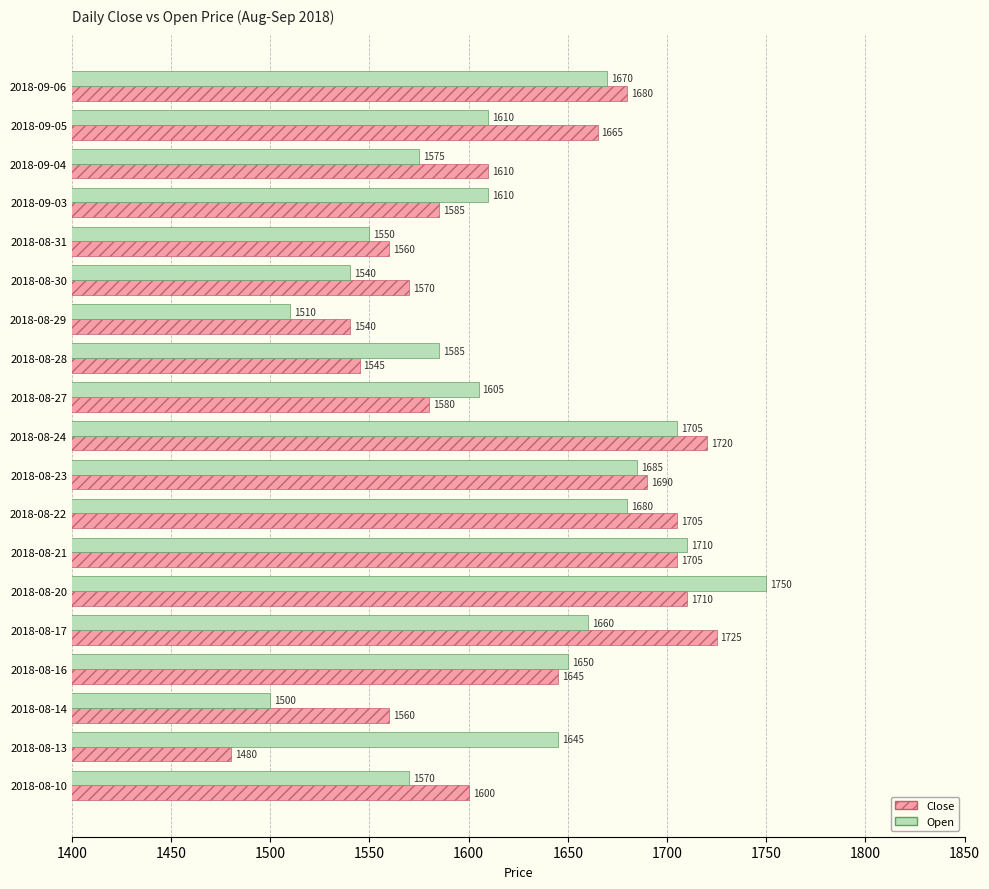

Is the value of Open at 2018-09-05 greater than the value of Close at 2018-08-29?

Yes